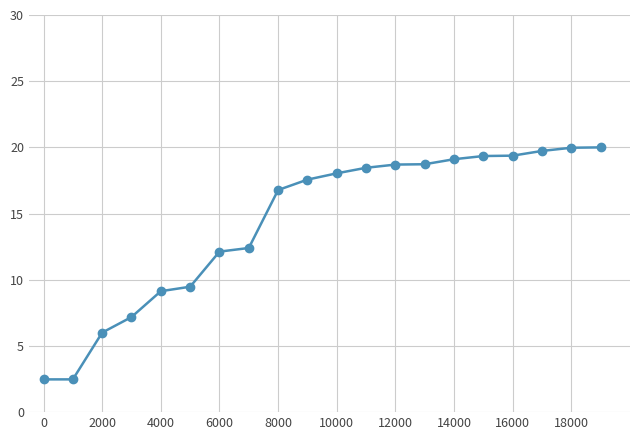

What is the value of the 7th point from the left?

12.1